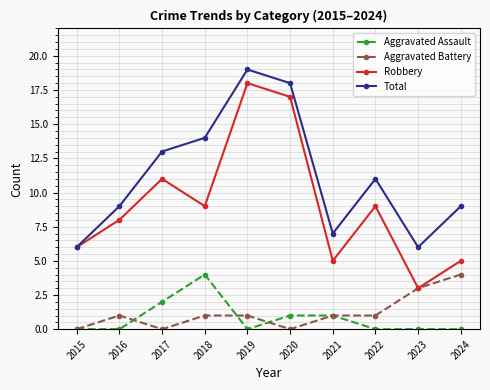

What is the sum of the Aggravated Assault values at 2019 and 2018?

4